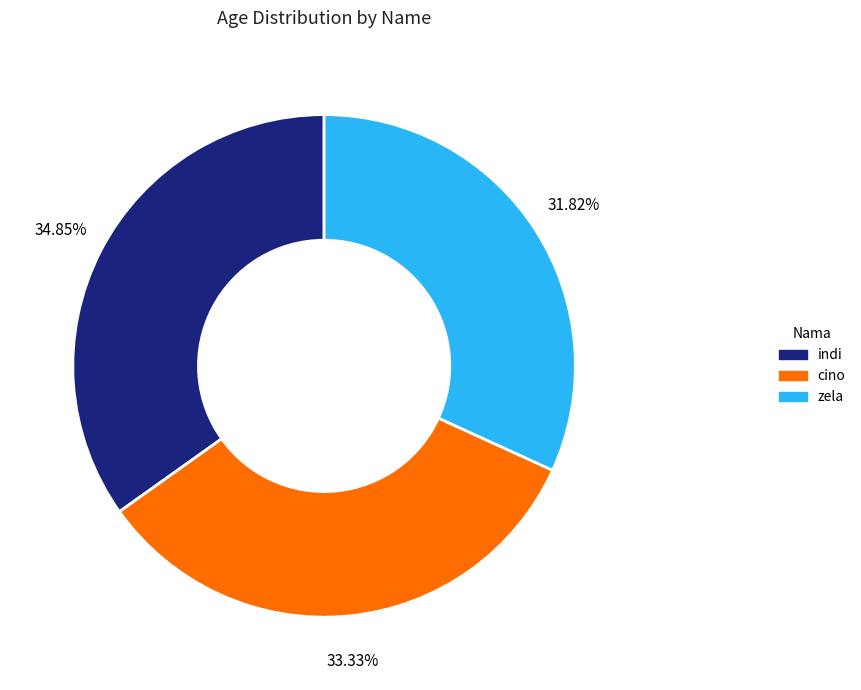

Which has a higher value, cino or zela?

cino